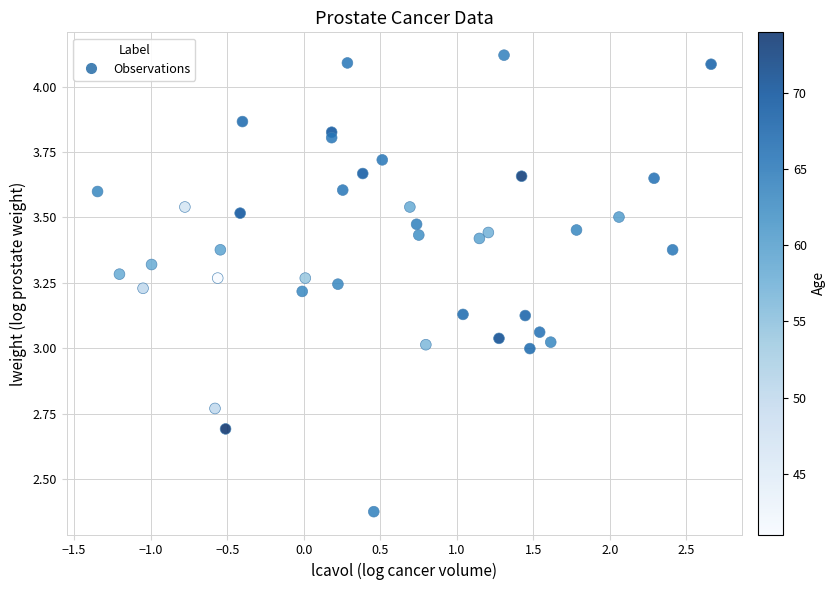

What is the range of X values (max minus min)?

4.0